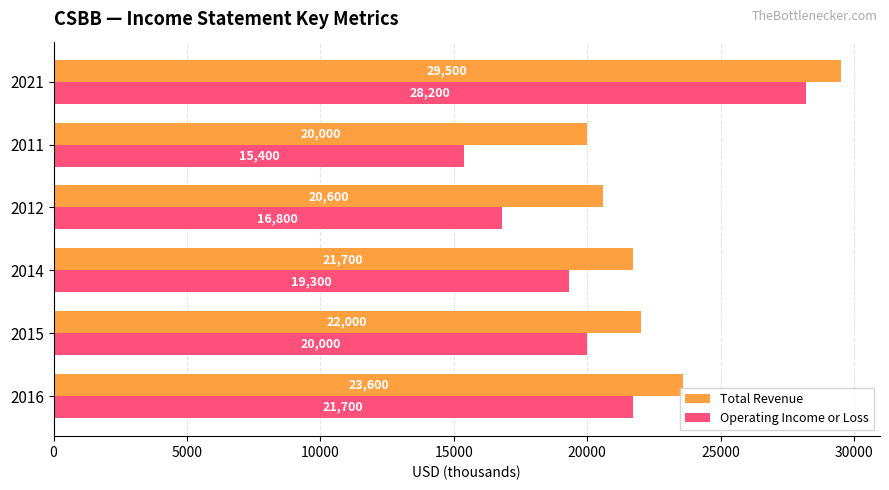

True or false: Operating Income or Loss has a value of 26020 at 2011.

False